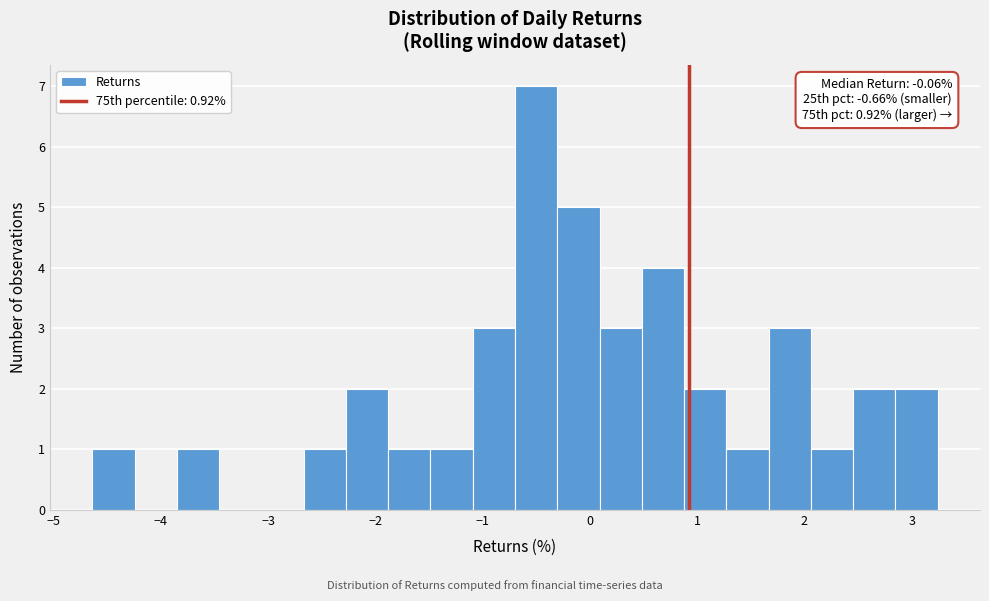

Around what value on the x-axis is the tallest bar? Give the approximate position of its centre, as read against the axis.

-0.5